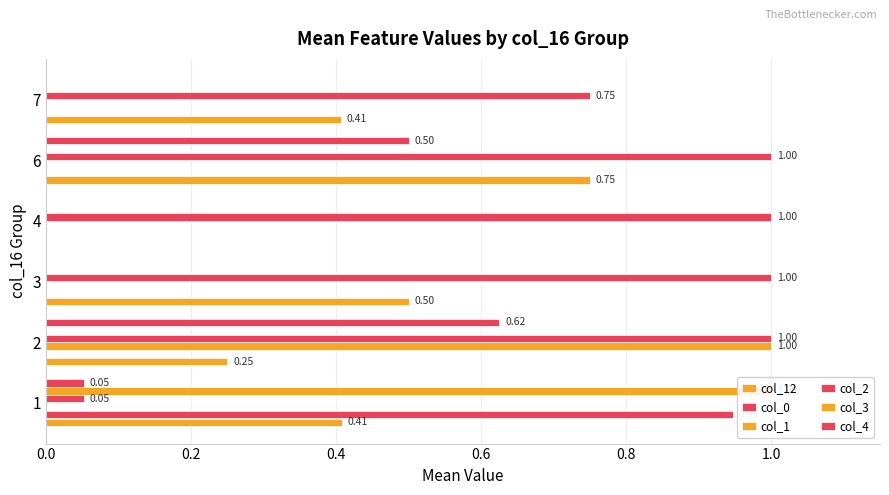

What is the sum of all col_0 values?

0.9